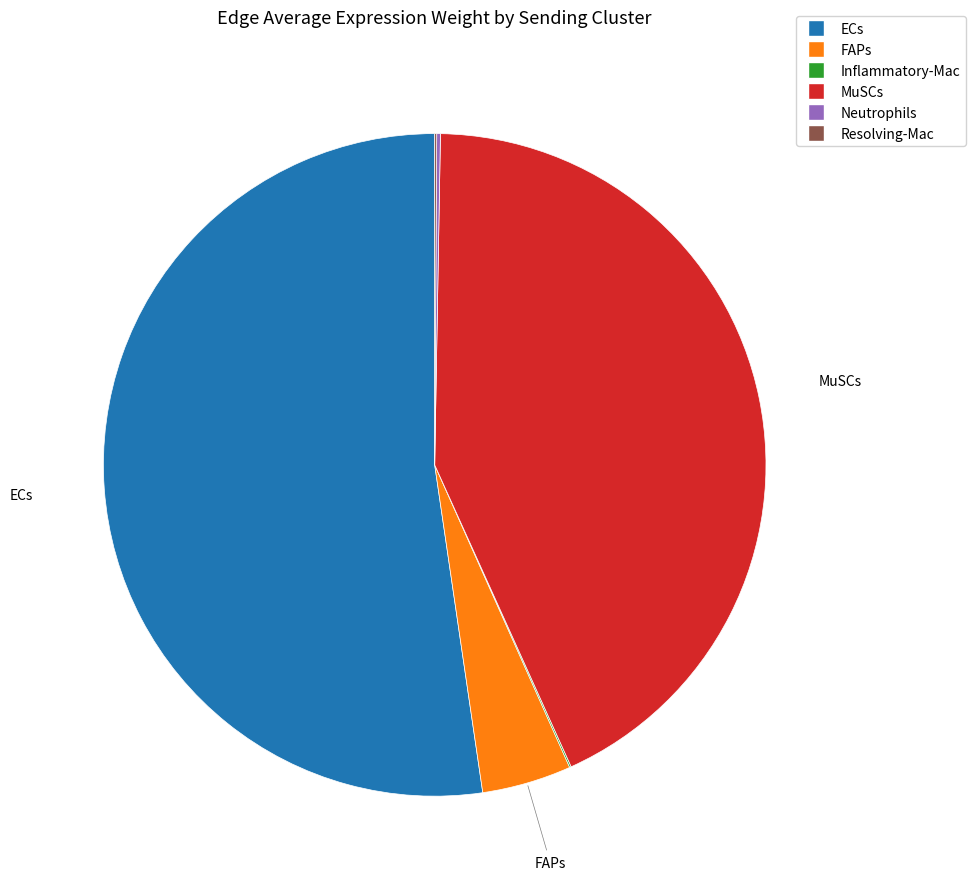

The FAPs slice represents 4% of the pie. True or false?

True